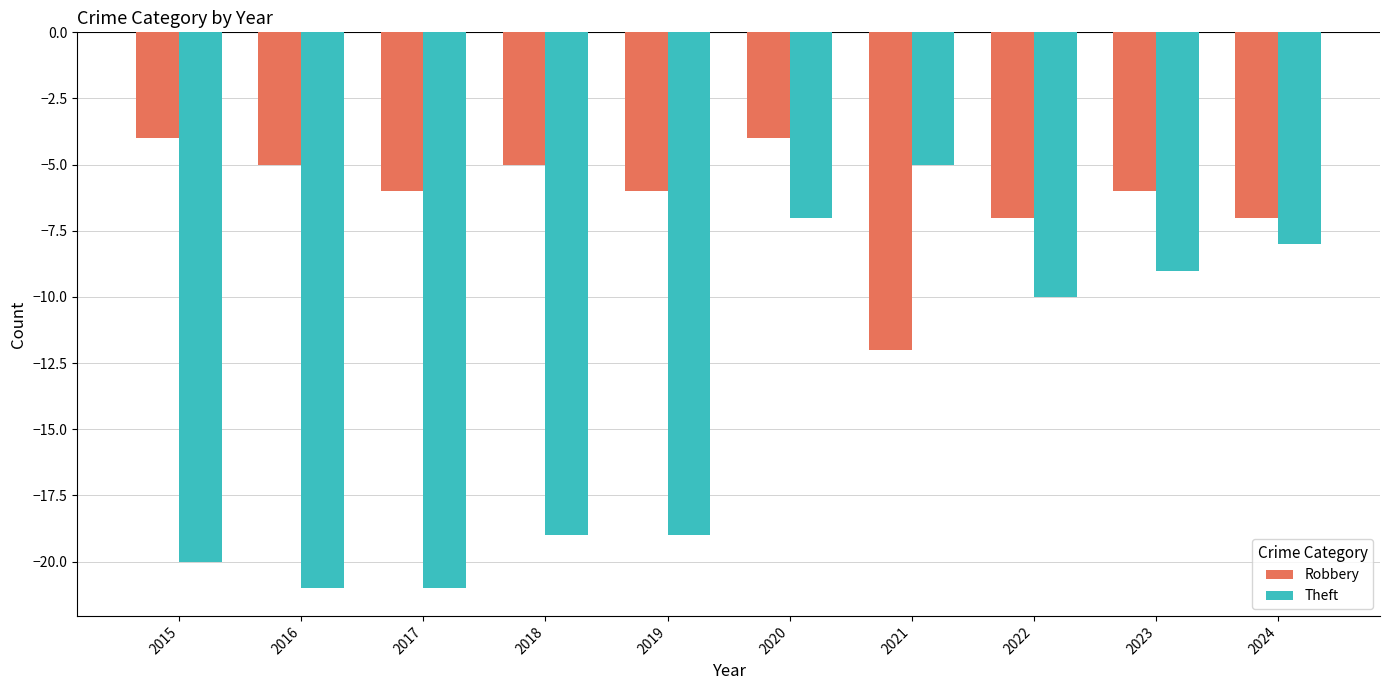

What is the difference between the maximum and minimum values in the Robbery series?

8